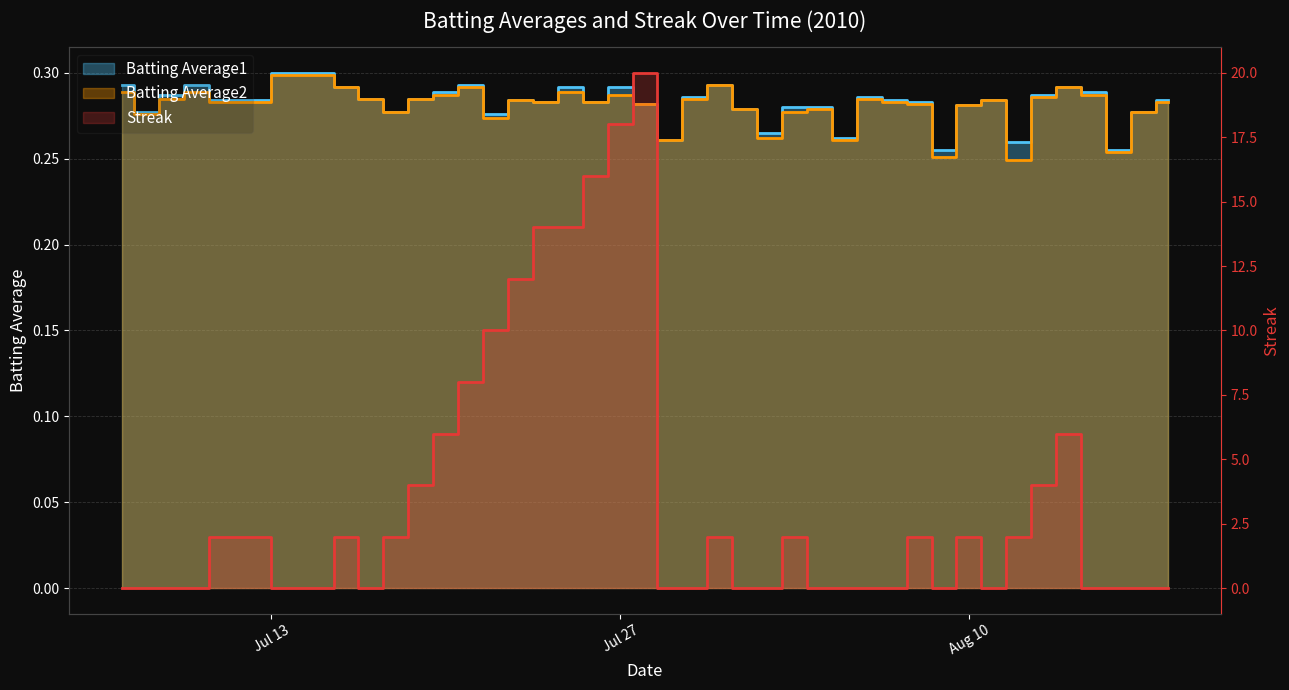

What is the label of the 23rd point from the right?

Jul 27